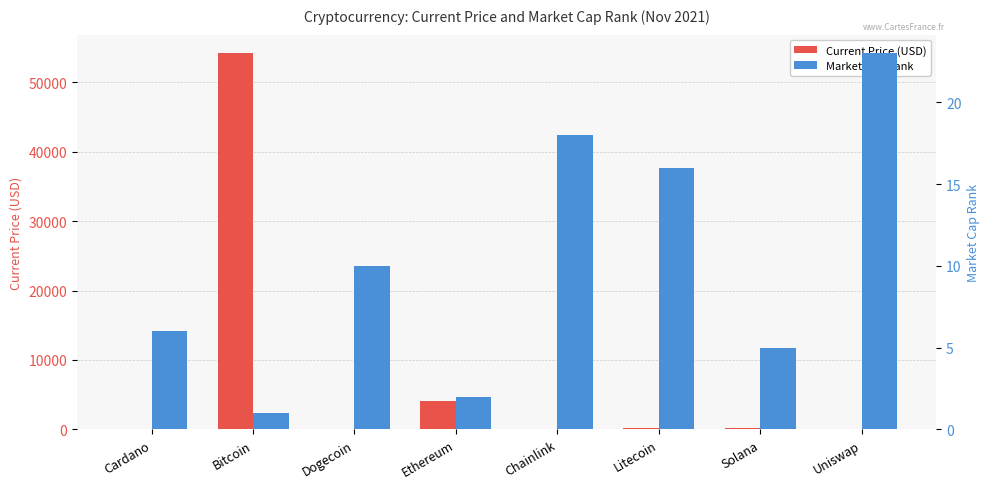

What is the sum of the Current Price (USD) values at Ethereum and Solana?

4221.4